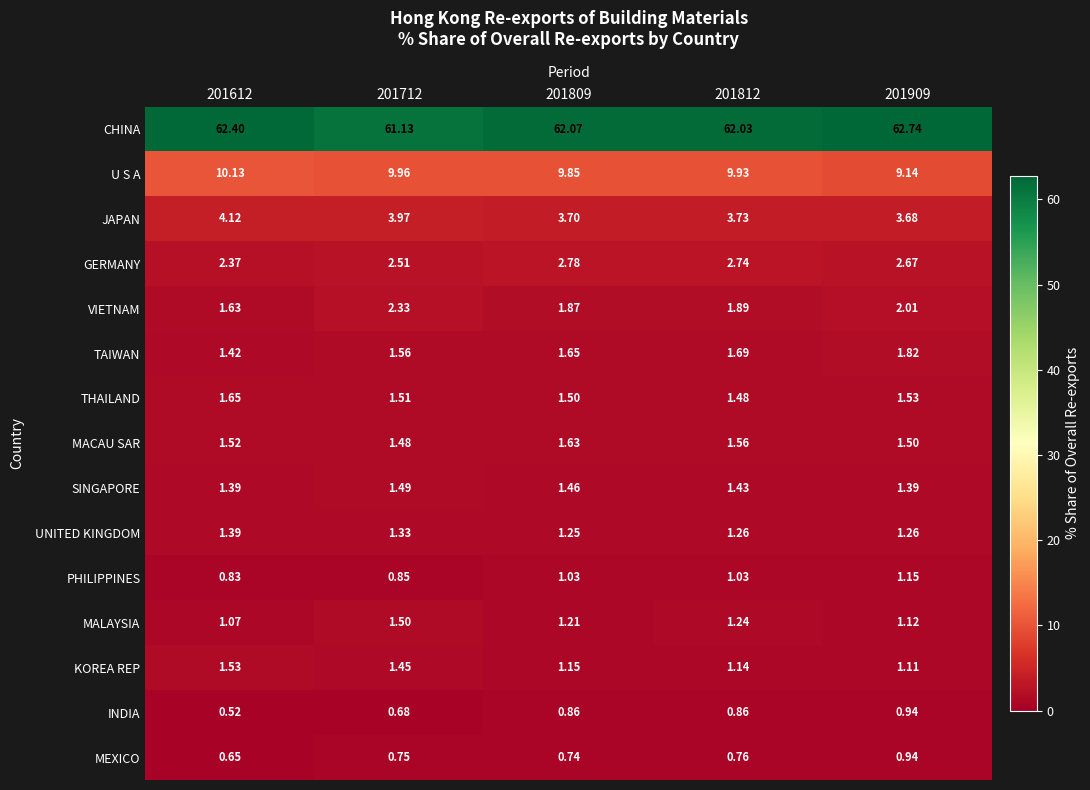

At which category is the sum across all series the highest?

201909